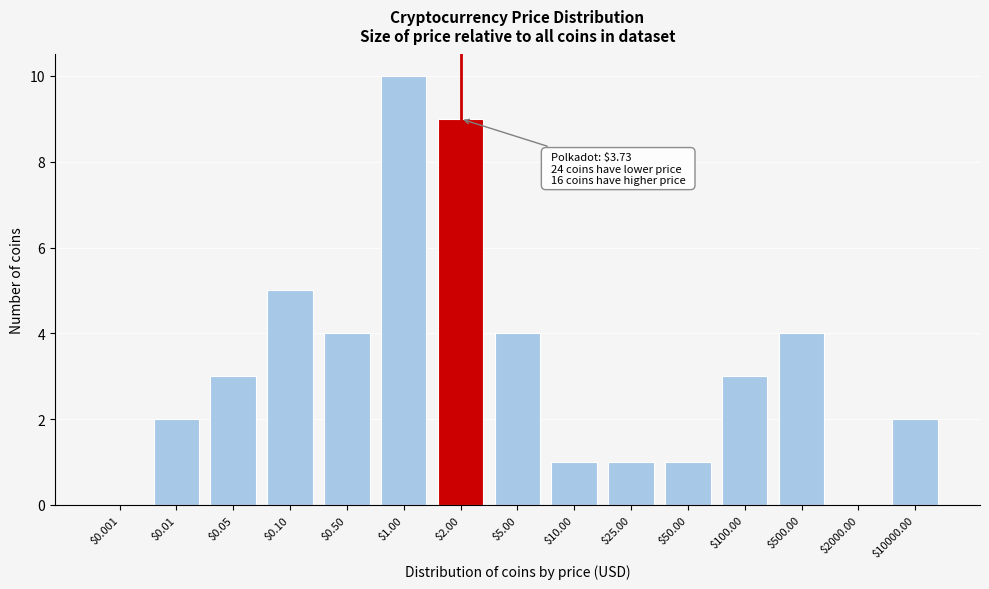

What is the greatest value displayed?

10